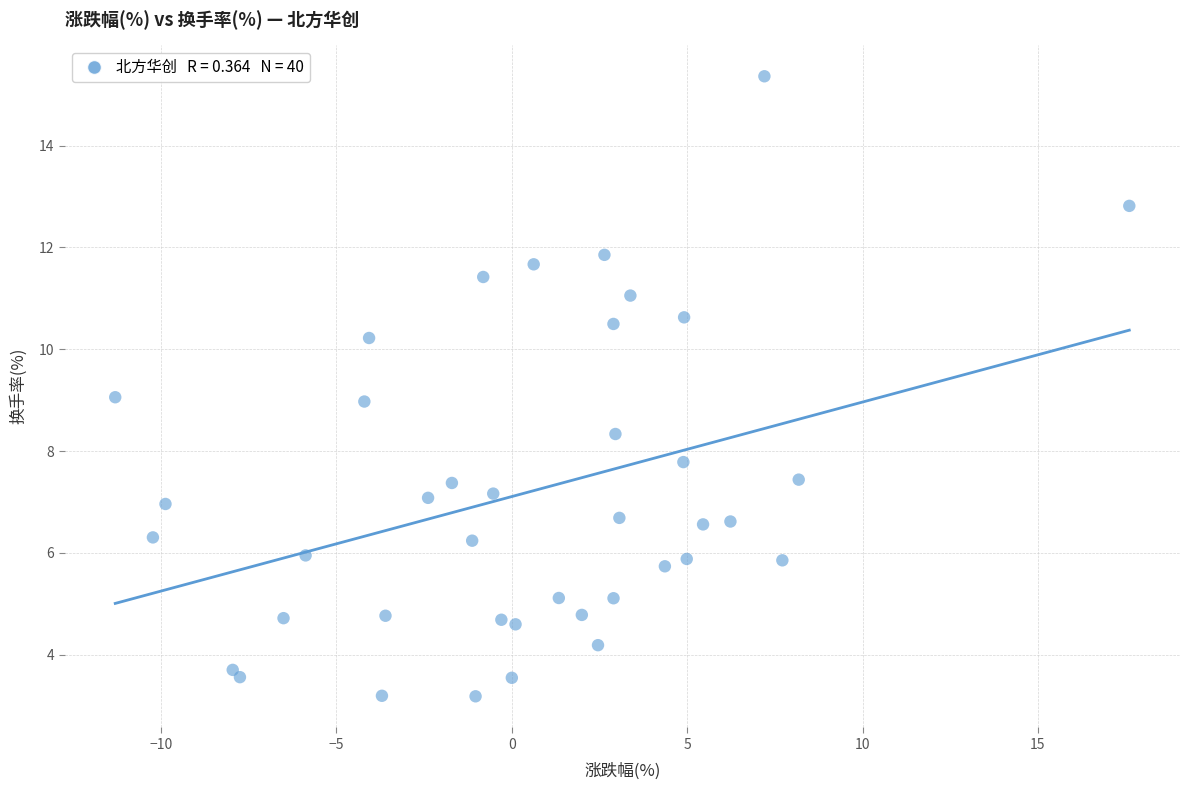

What is the range of Y values (max minus min)?

12.2